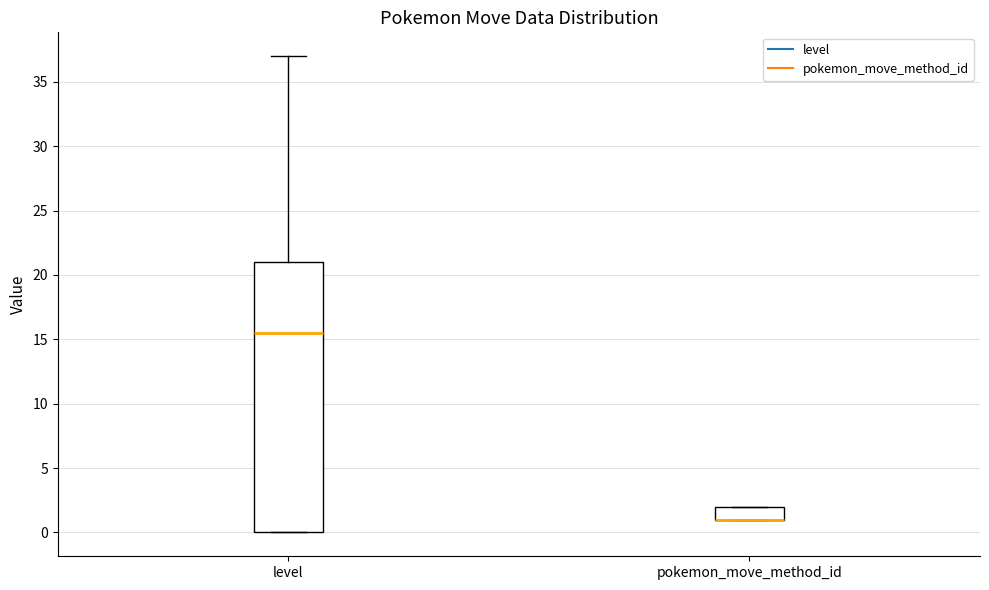

Comparing the boxes themselves (not the whiskers), which one is the tallest?

level